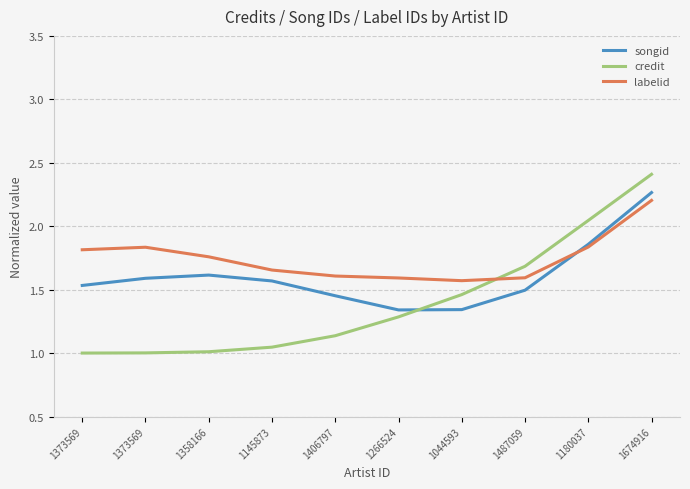

Which series has the largest range (max minus min)?

credit